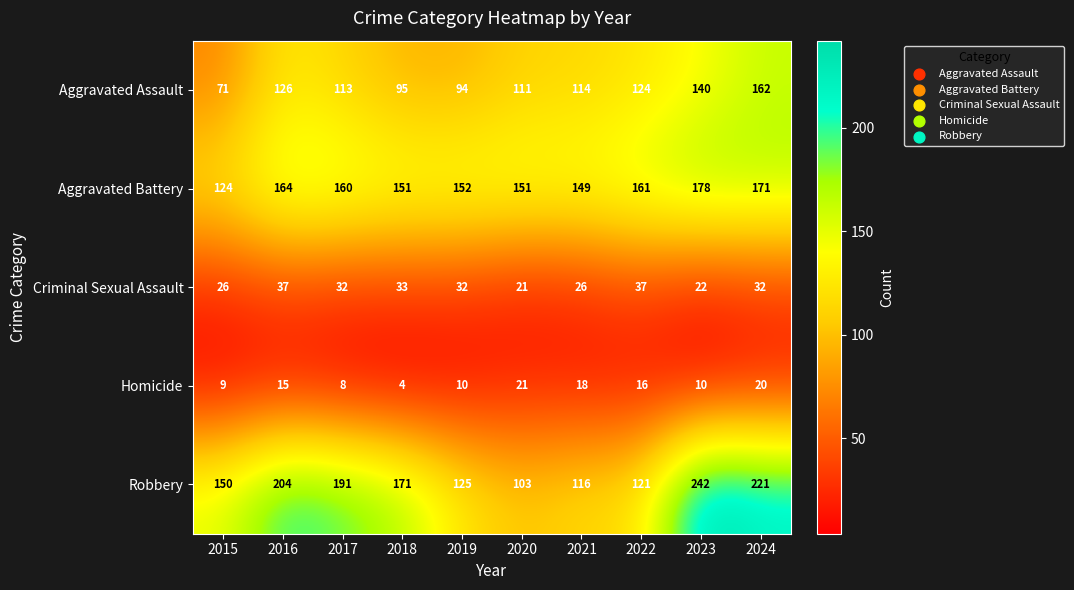

Is it true that Criminal Sexual Assault equals 66 at 2016?

False